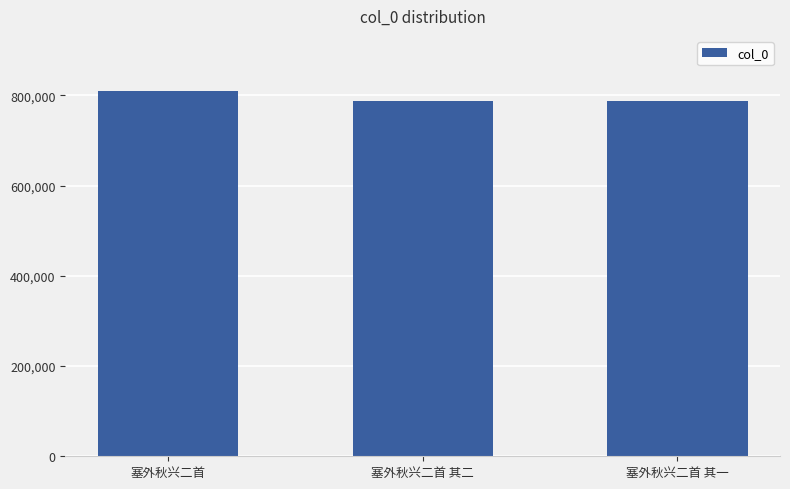

What is the change in value from 塞外秋兴二首 to 塞外秋兴二首 其二?

-22450